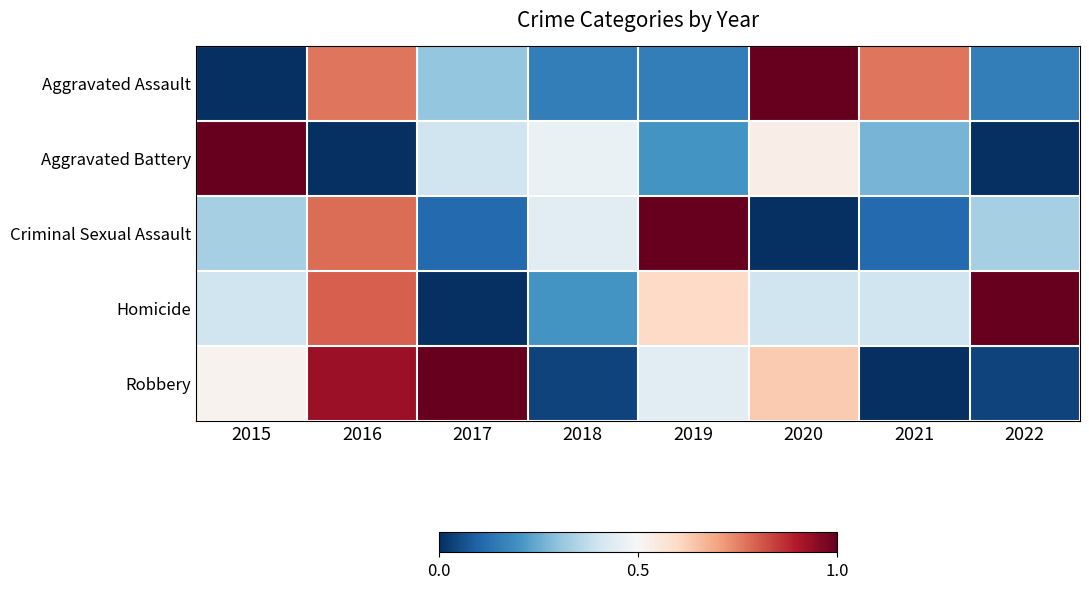

Which series has the largest range (max minus min)?

Aggravated Assault